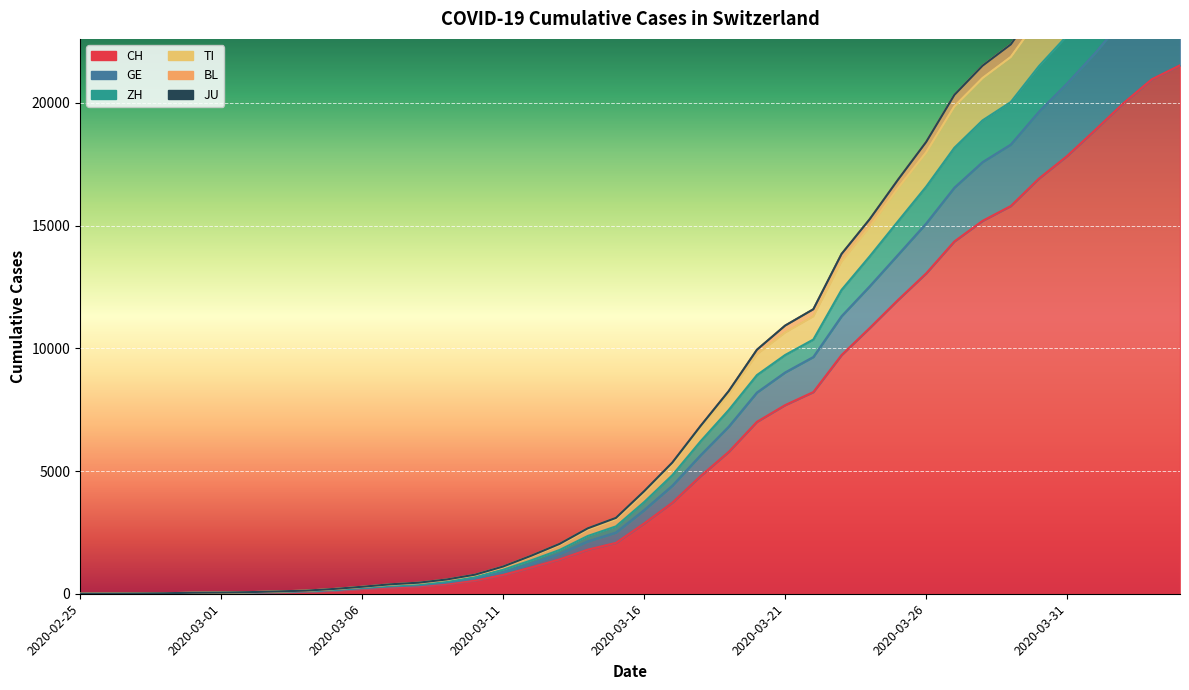

Which category has the lowest value in the TI series?

2020-02-25